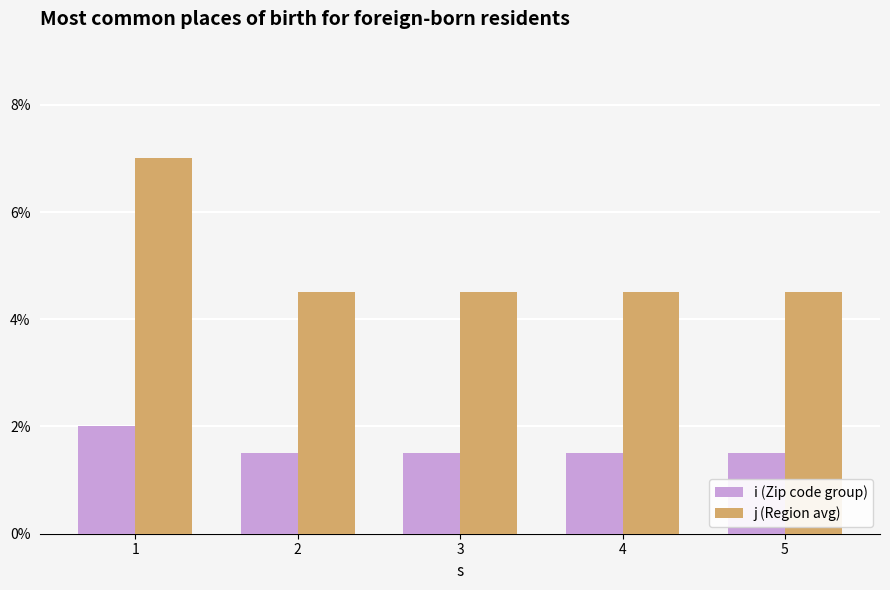

What are all the series names shown in the legend?

i (Zip code group), j (Region avg)